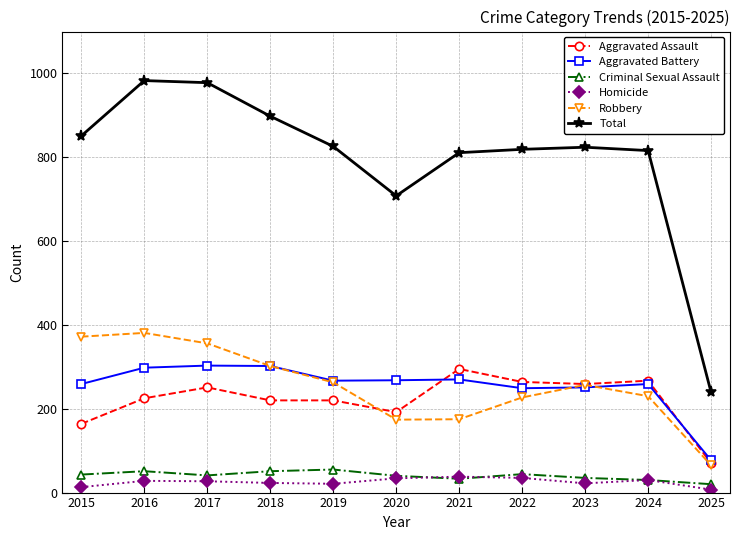

What is the maximum value shown in the chart?

983